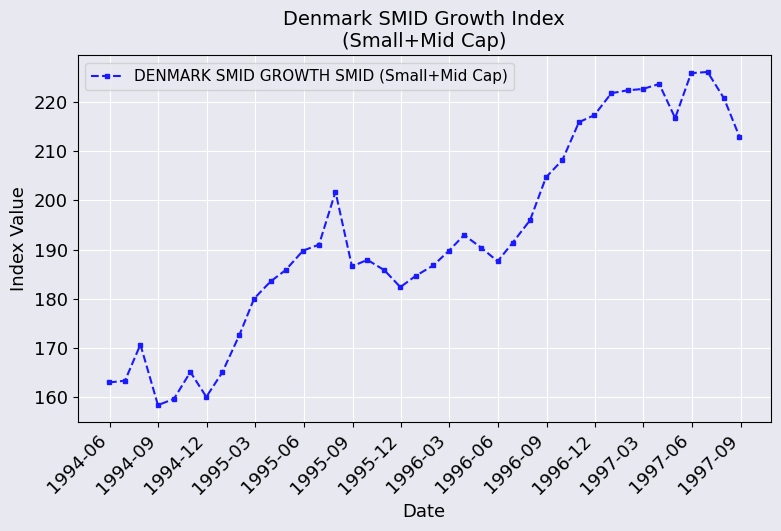

What is the difference between the maximum and second lowest values?

66.7